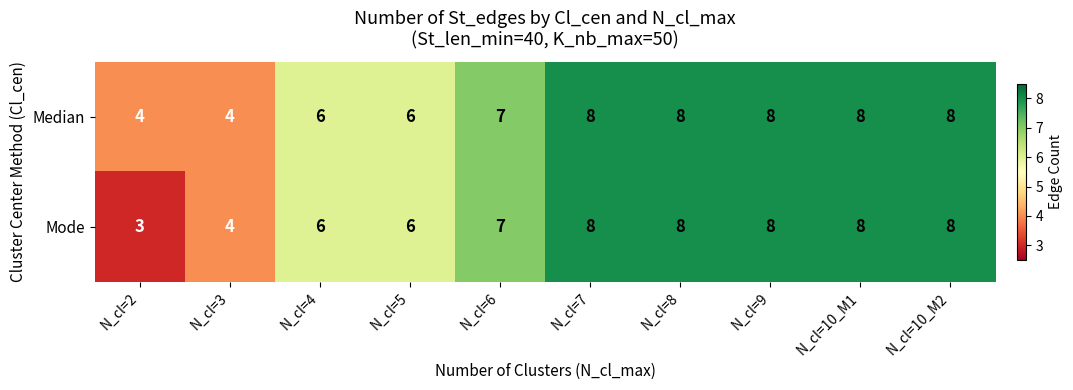

Count the Mode values in the range 6 to 8.

8